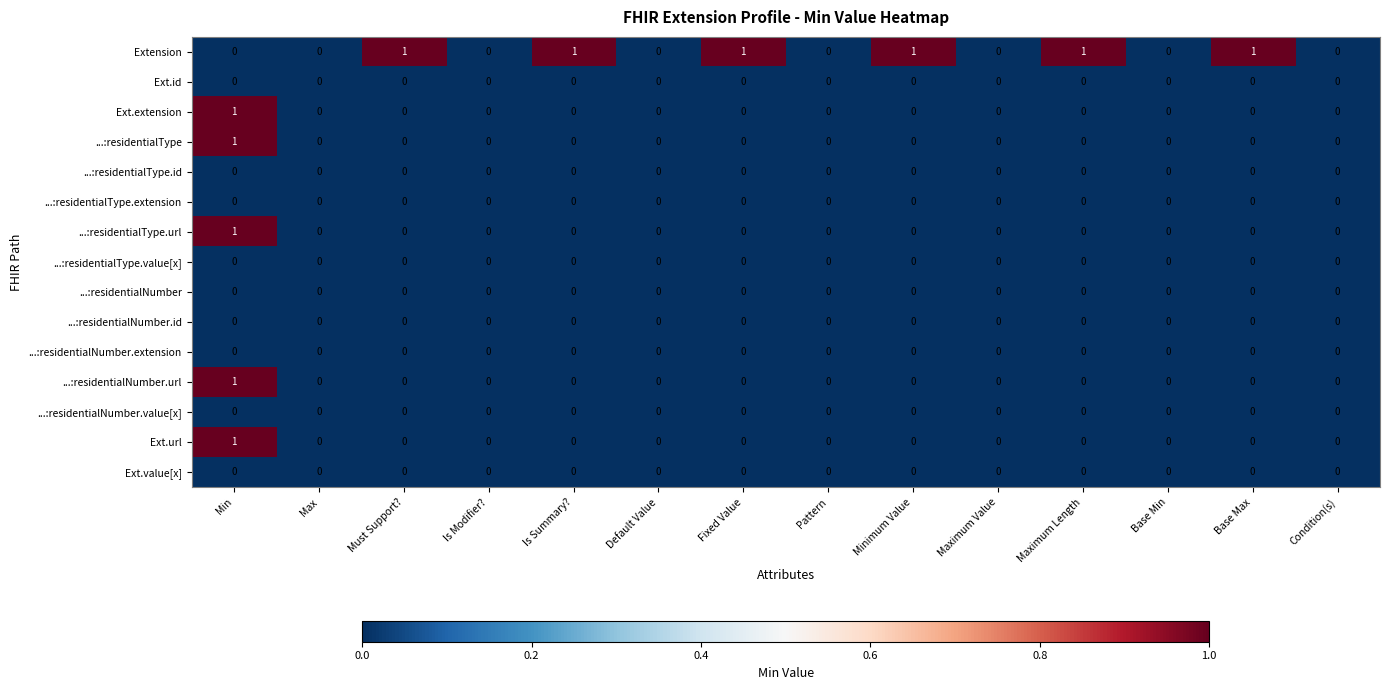

Is it true that Ext.extension equals 0 at Fixed Value?

True